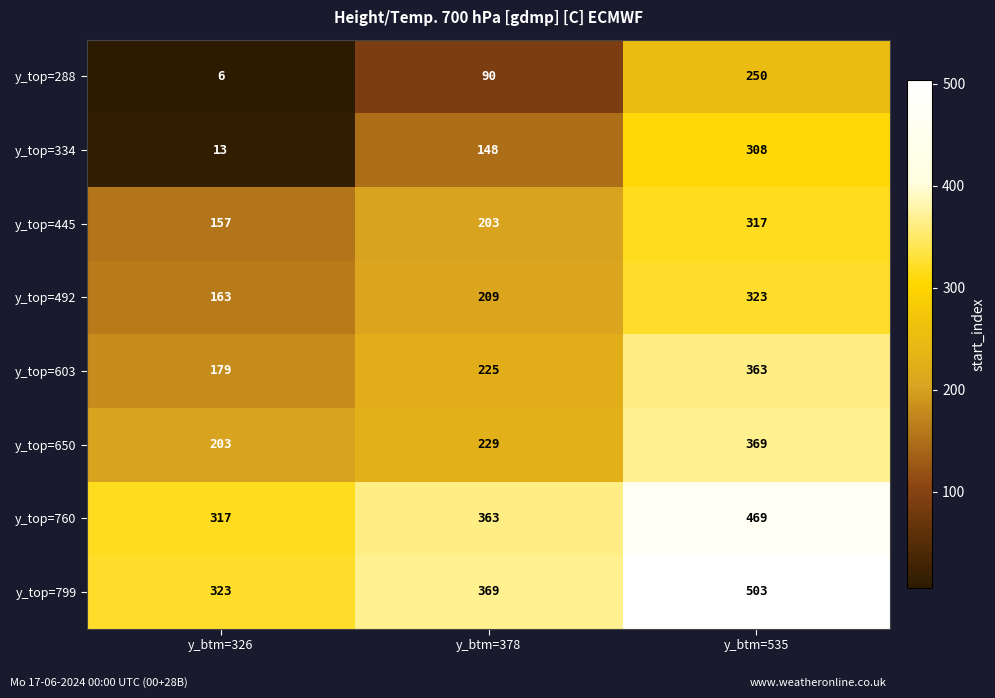

Rank the series by their maximum value, from highest to lowest.

y_top=799, y_top=760, y_top=650, y_top=603, y_top=492, y_top=445, y_top=334, y_top=288